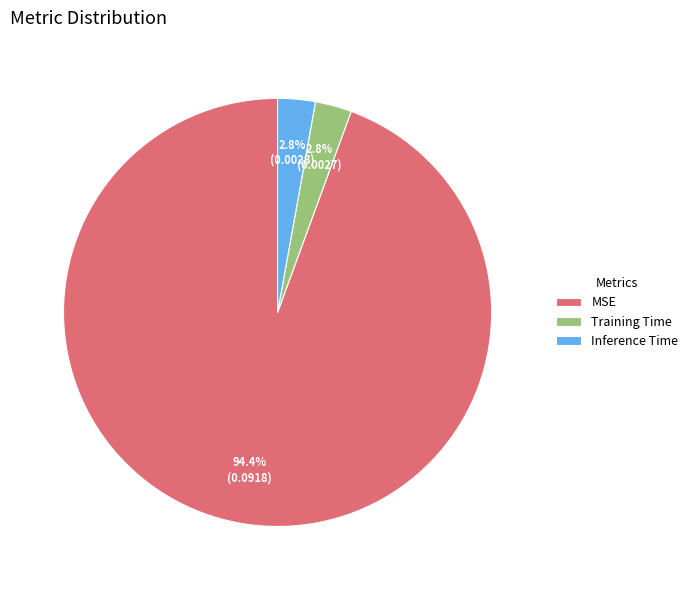

To the nearest percent, what is the difference between the largest and smallest slice percentages?

92%